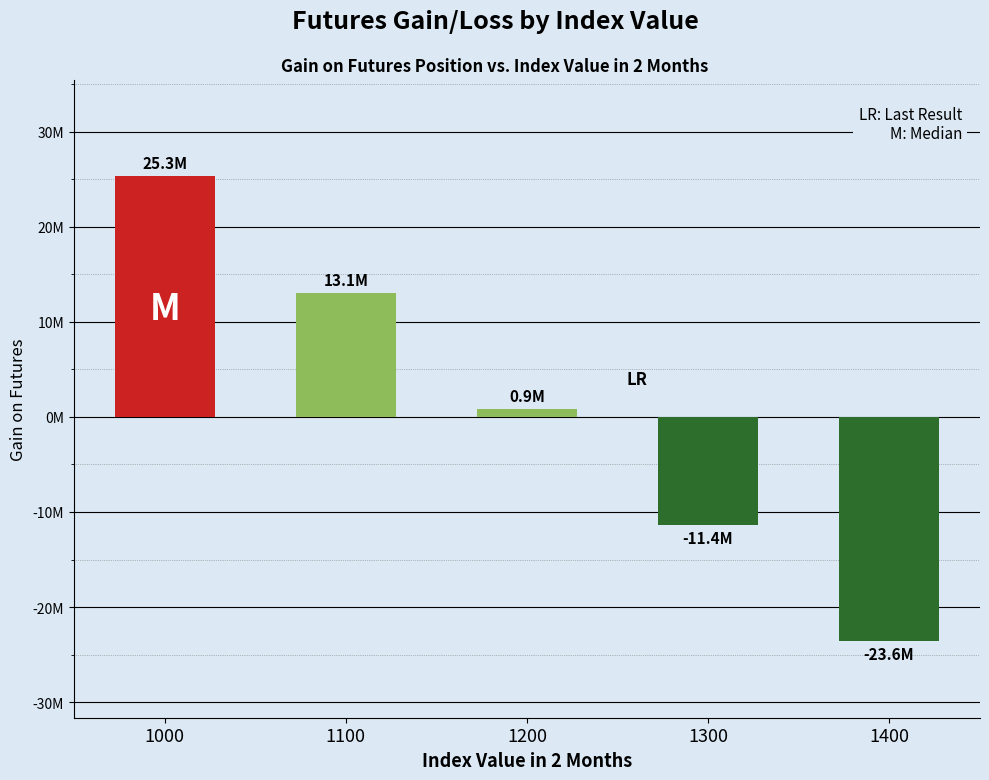

What is the greatest value displayed?

25315000